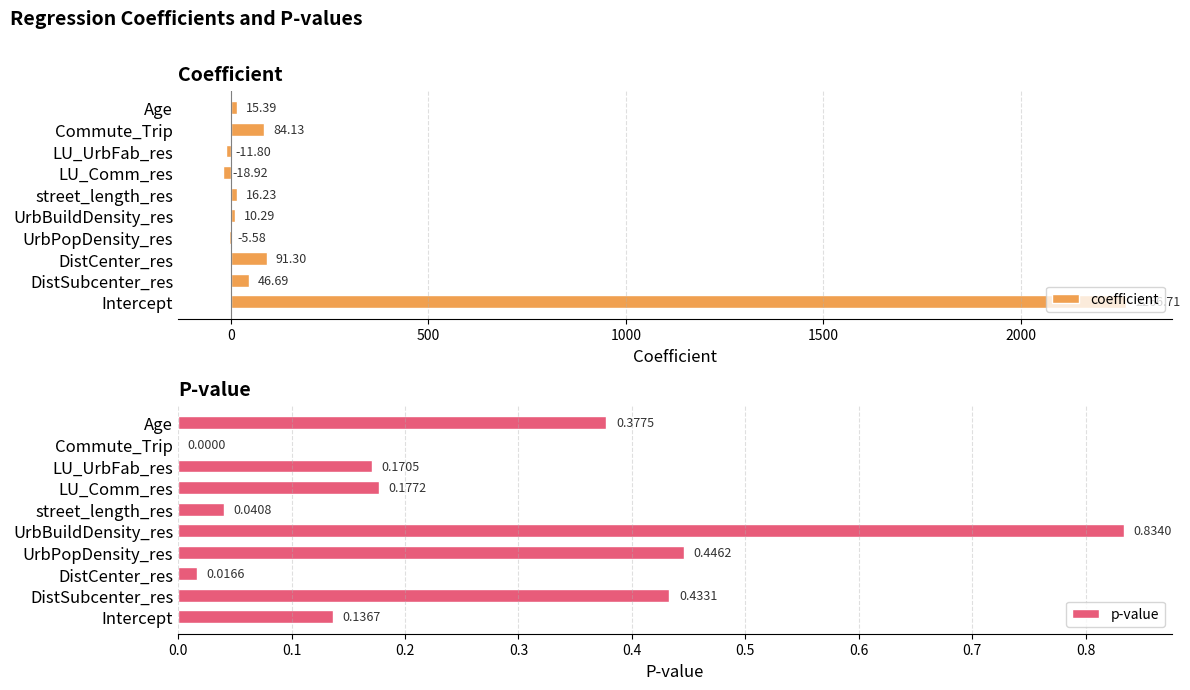

The value of coefficient at LU_UrbFab_res is -11.8. True or false?

True